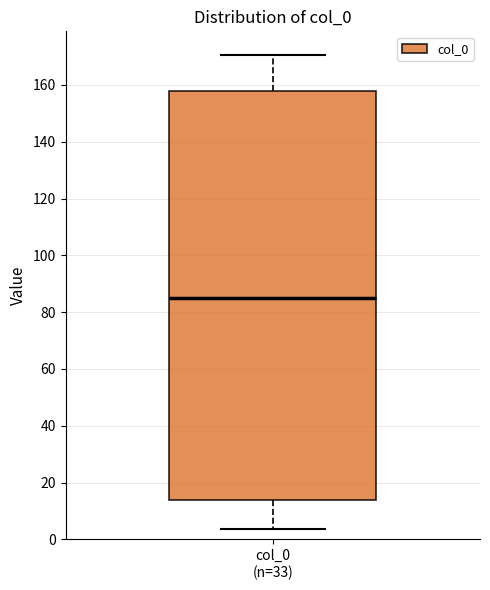

Transcribe this box plot: give where the median line is, the range the box spans, and where the two whiskers end, as read against the y-axis. The values are not printed on the chart, so give them approximately, as read against the axis.

median 86, box 14 to 158, whiskers 4 to 170